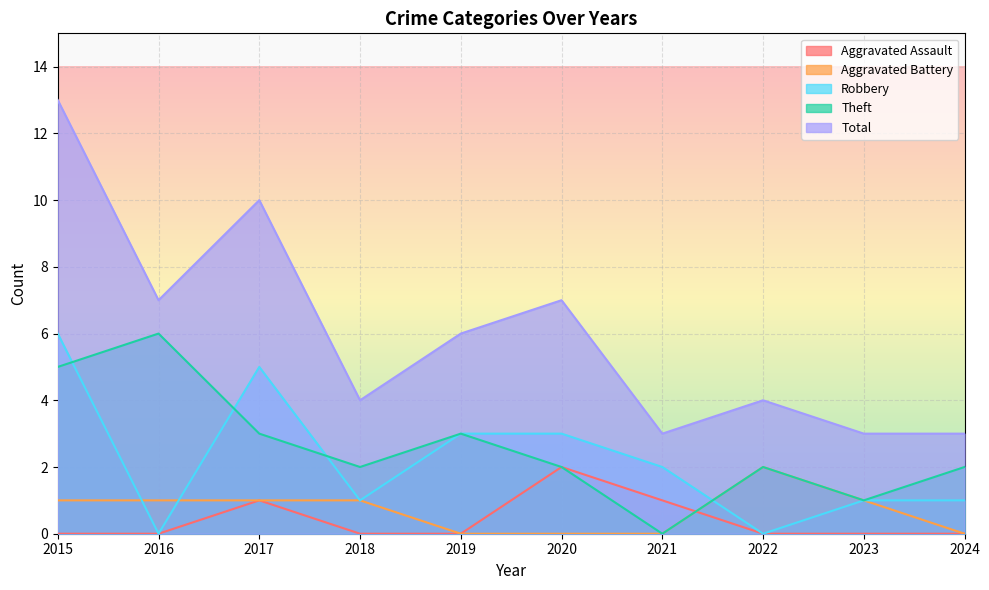

At 2020, list the series in order from largest to smallest.

Total, Robbery, Aggravated Assault, Theft, Aggravated Battery